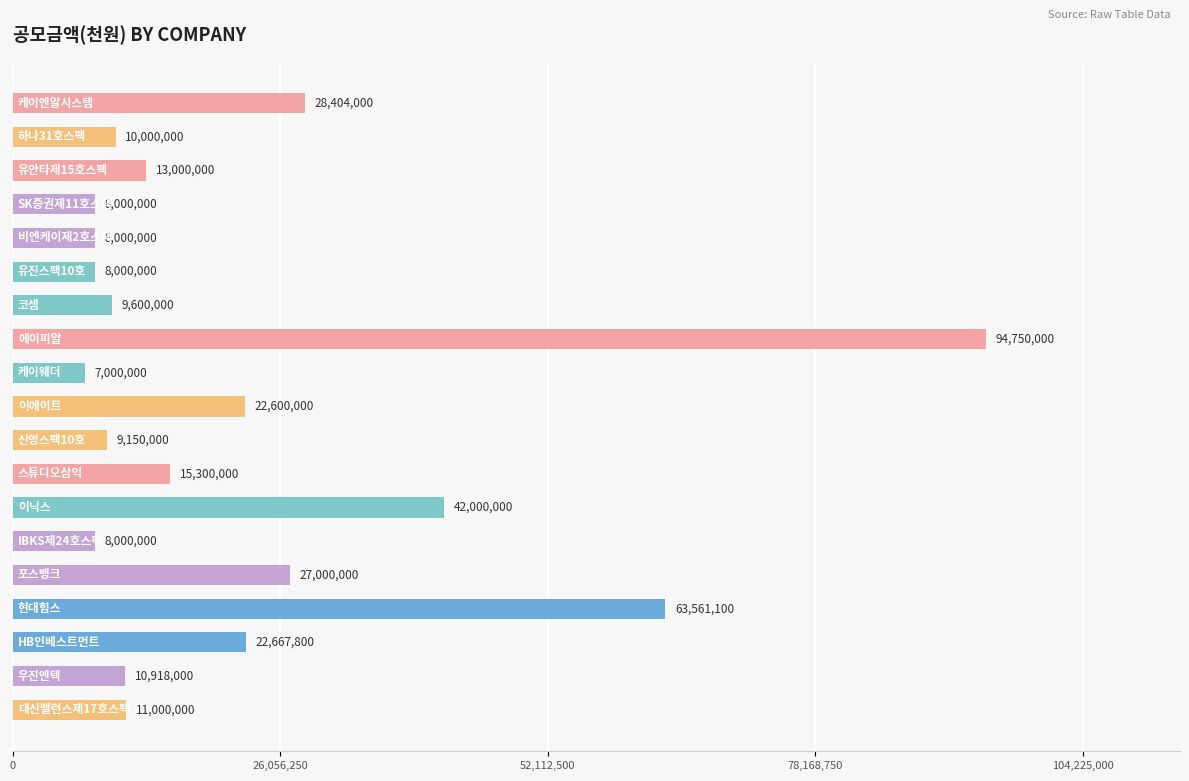

Reading bottom to top, transcribe all the data shown in this chart.

11000000	10918000	22667800	63561100	27000000	8000000	42000000	15300000	9150000	22600000	7000000	94750000	9600000	8000000	8000000	8000000	13000000	10000000	28404000